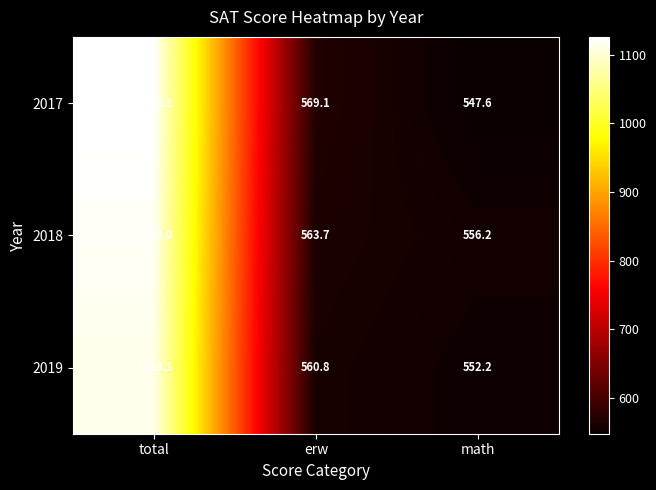

Is the value of 2018 at math greater than the value of 2019 at total?

No